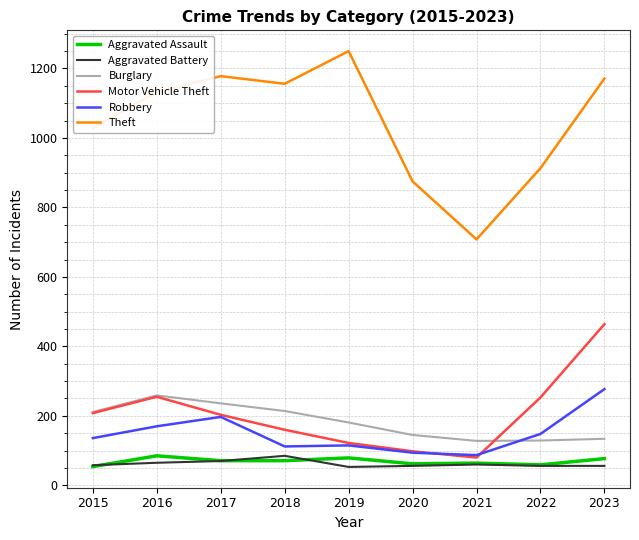

At which category does Aggravated Assault reach its first local peak?

2016